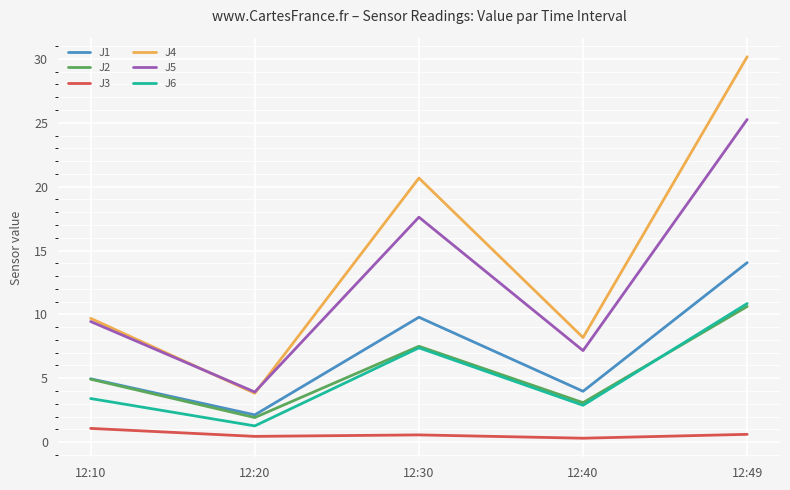

True or false: J1 and J3 intersect in this chart.

False